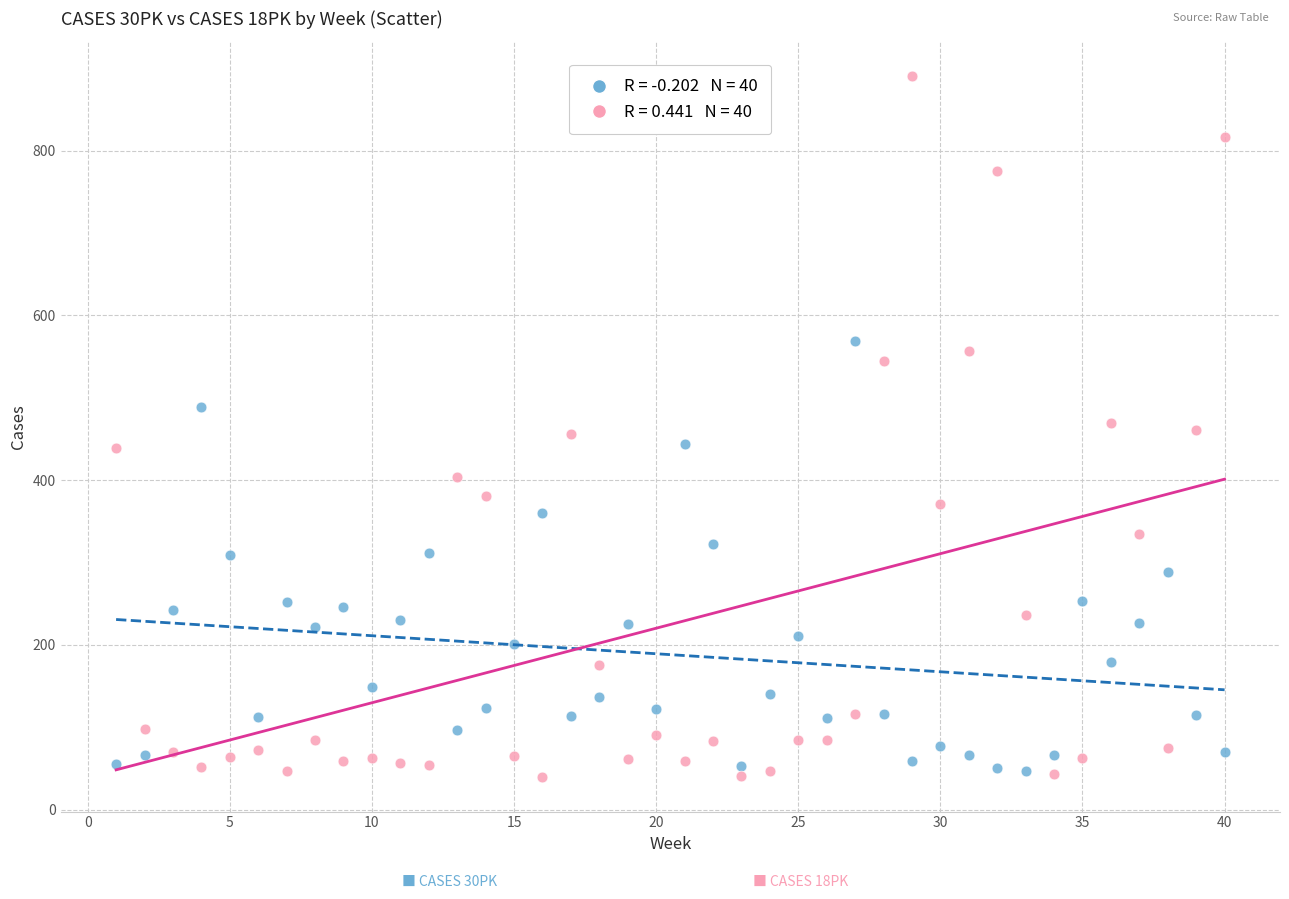

Across all data points, what is the range of Y values (max minus min)?

850.0